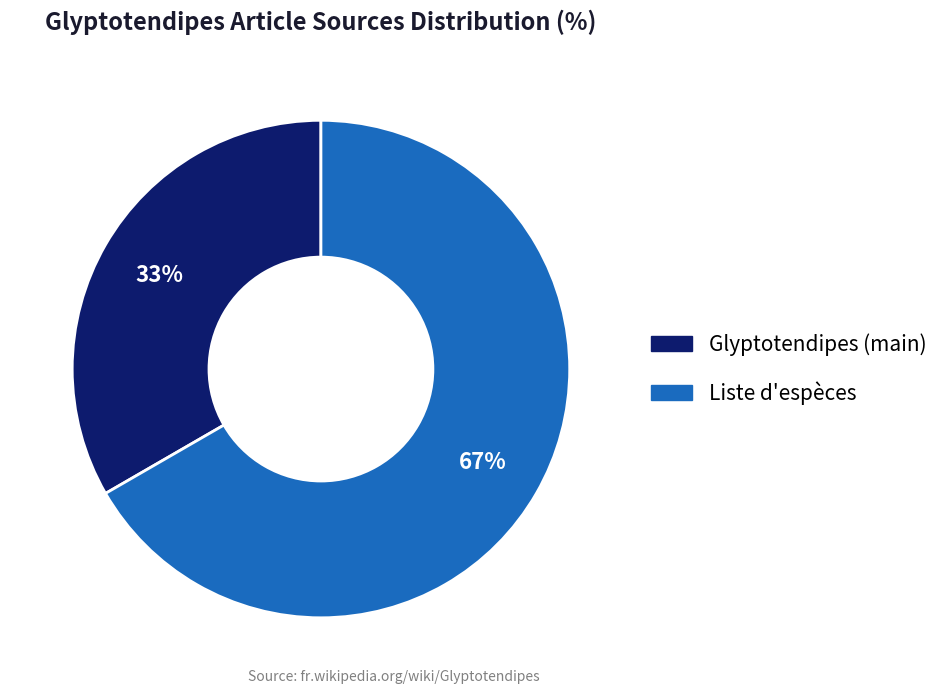

Is there a majority slice in this chart?

Yes